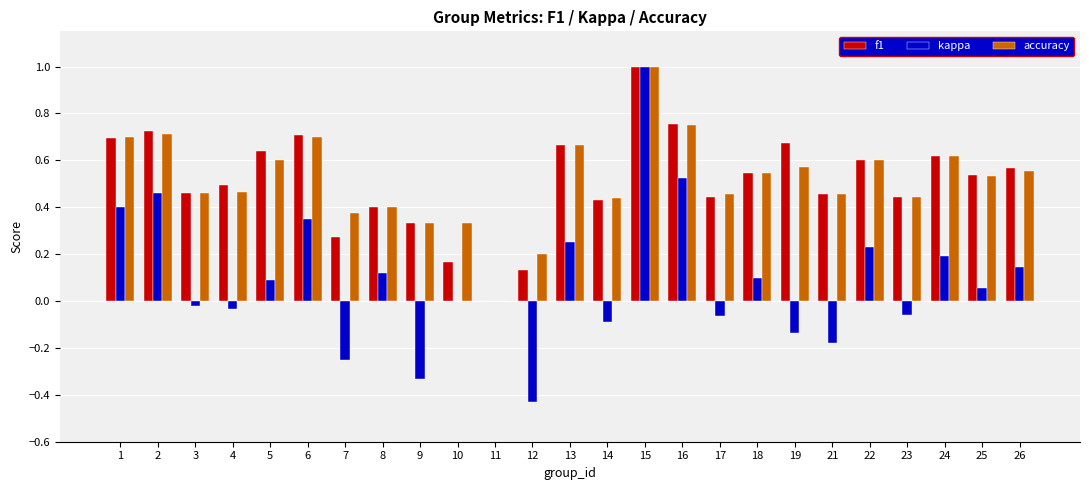

What is the sum of all accuracy values?

12.9